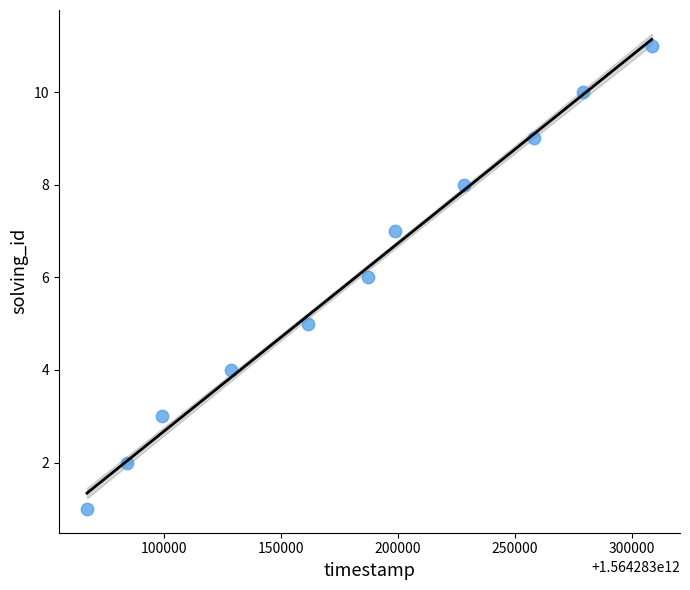

What is the range of X values (max minus min)?

241287